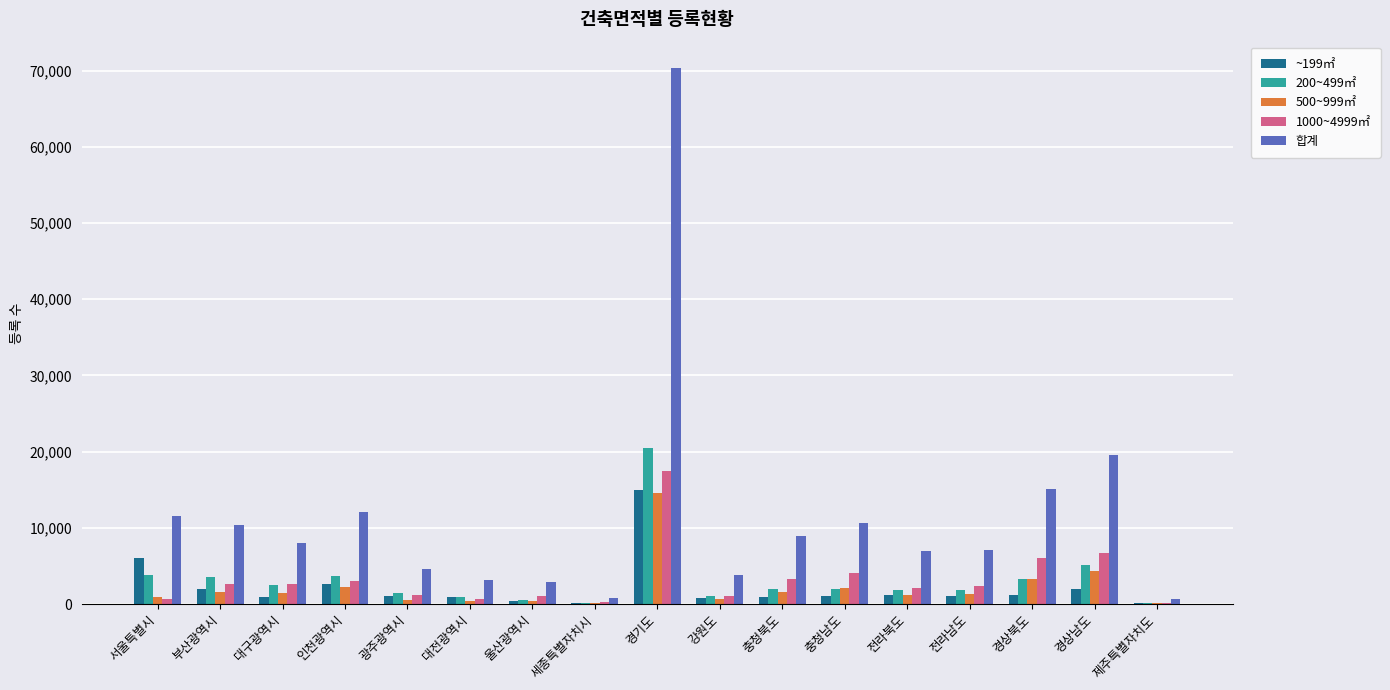

What value does the 500~999㎡ series have at 전라남도, to the nearest 50?

1350